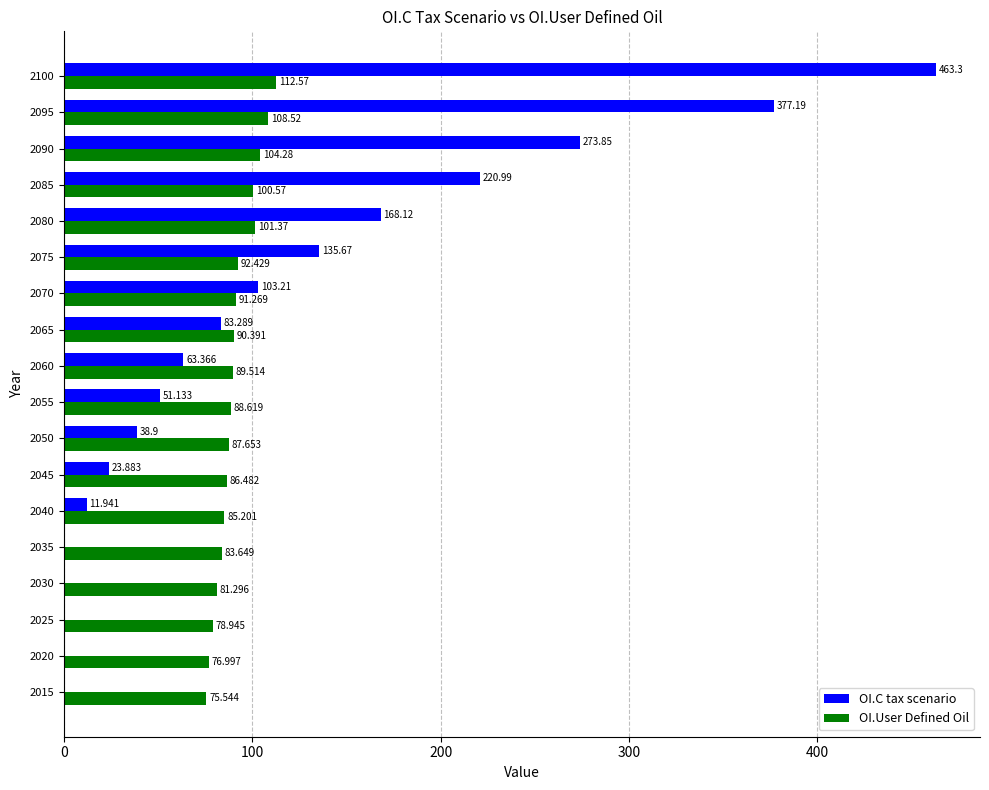

At which category is the sum across all series the highest?

2100